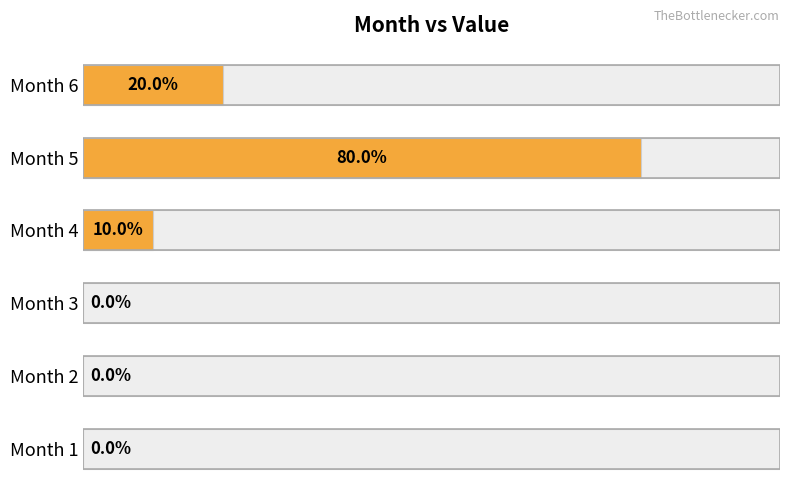

Which has a higher value, Month 1 or Month 5?

Month 5